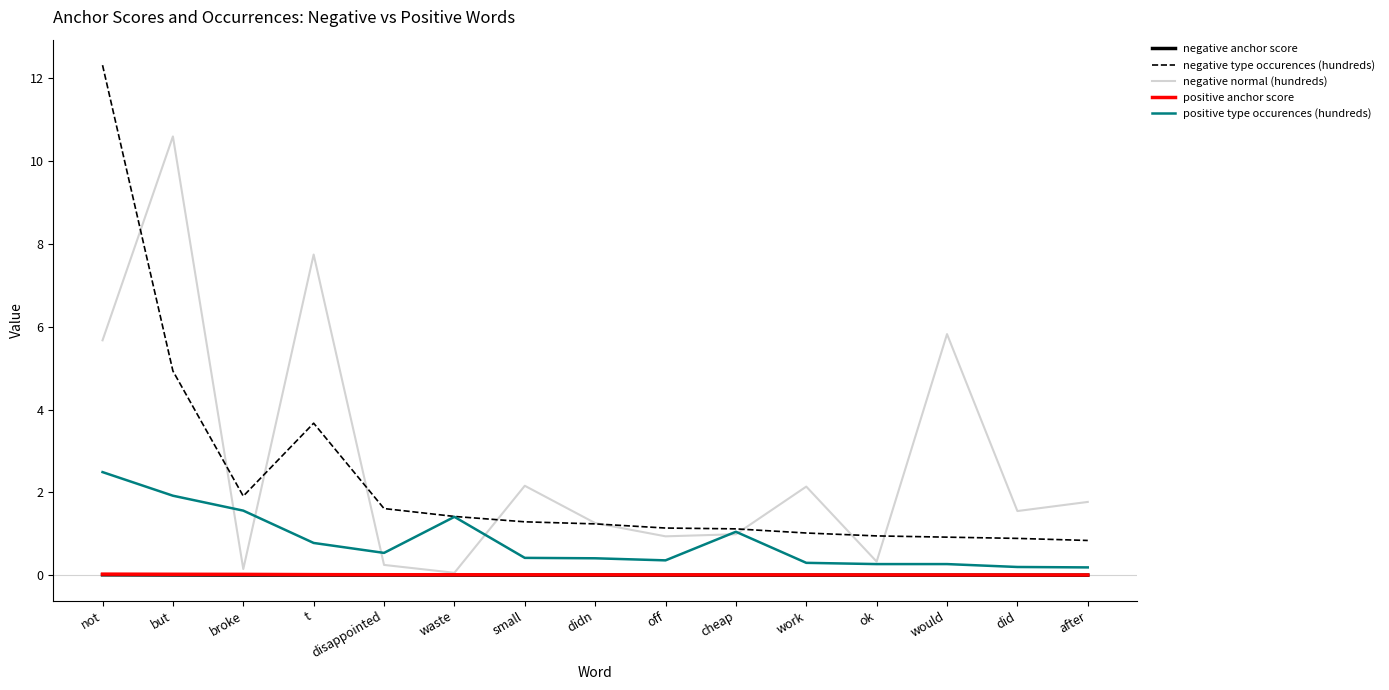

At which label does positive type occurences (hundreds) reach its peak?

not